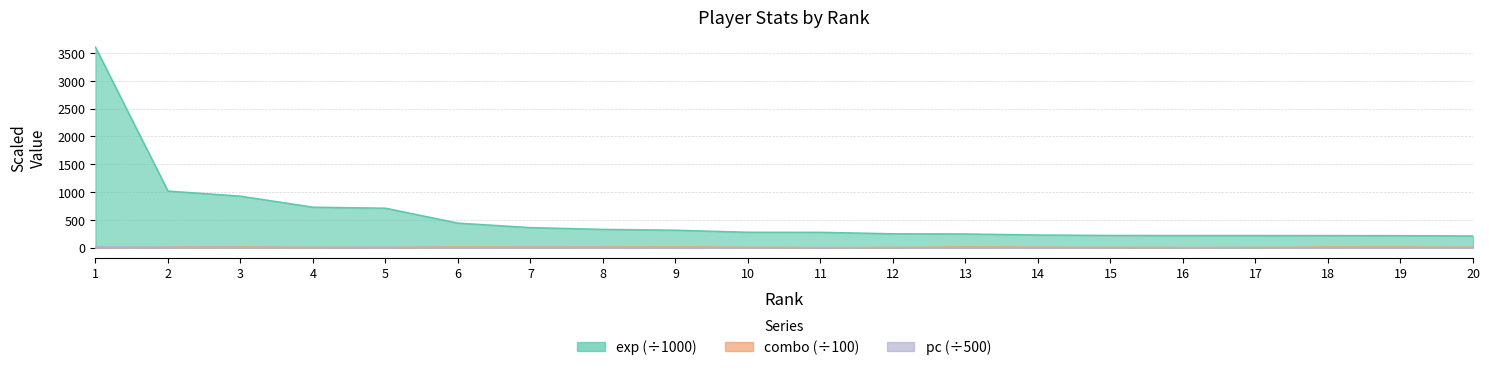

At which label does pc reach its peak?

1